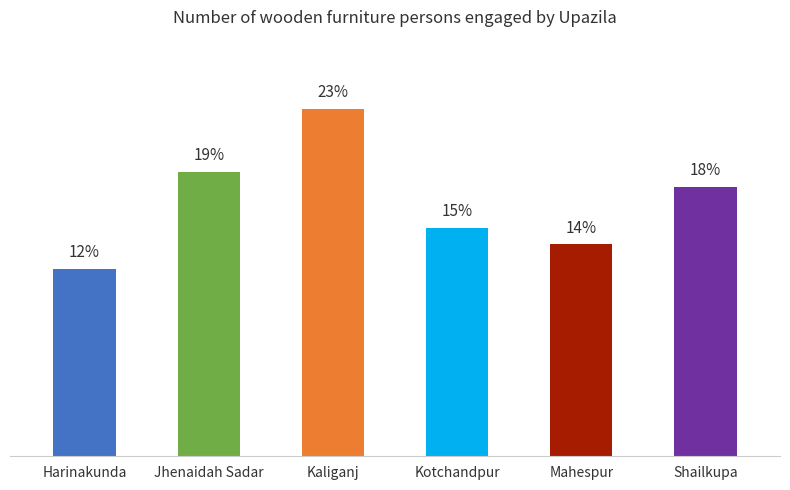

Which category has the highest value across all series?

Kaliganj